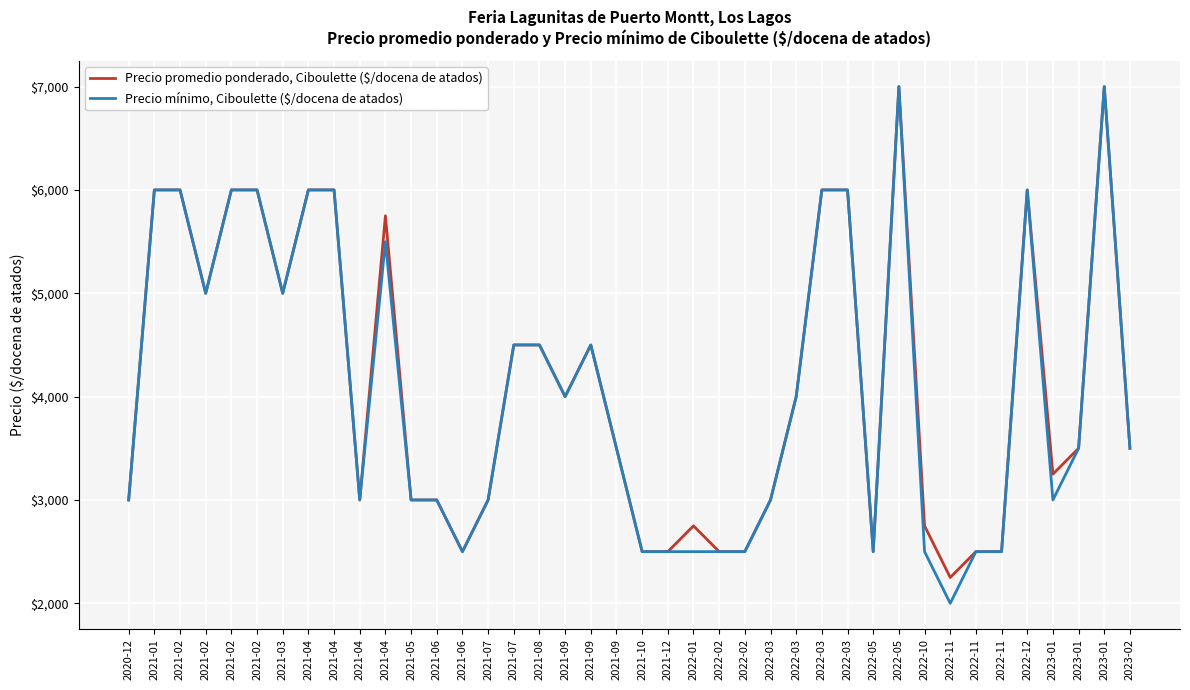

Reading left to right, what are all the values shown in this chart?

Precio promedio ponderado, Ciboulette ($/docena de atados): 3000	6000	6000	5000	6000	6000	5000	6000	6000	3000	5750	3000	3000	2500	3000	4500	4500	4000	4500	3500	2500	2500	2750	2500	2500	3000	4000	6000	6000	2500	7000	2750	2250	2500	2500	6000	3250	3500	7000	3500
Precio mínimo, Ciboulette ($/docena de atados): 3000	6000	6000	5000	6000	6000	5000	6000	6000	3000	5500	3000	3000	2500	3000	4500	4500	4000	4500	3500	2500	2500	2500	2500	2500	3000	4000	6000	6000	2500	7000	2500	2000	2500	2500	6000	3000	3500	7000	3500